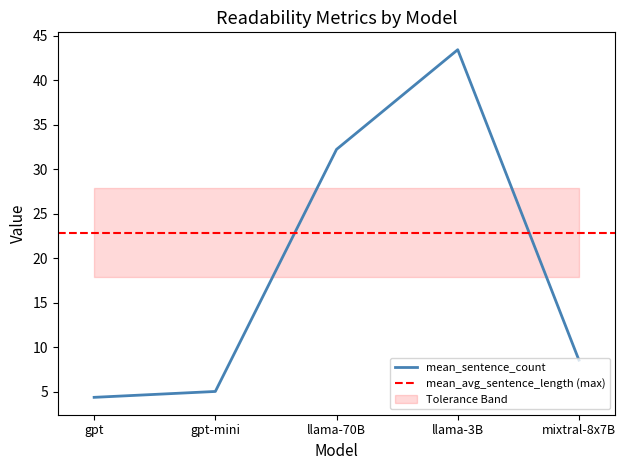

At which label does mean_sentence_count first exceed 8?

llama-70B